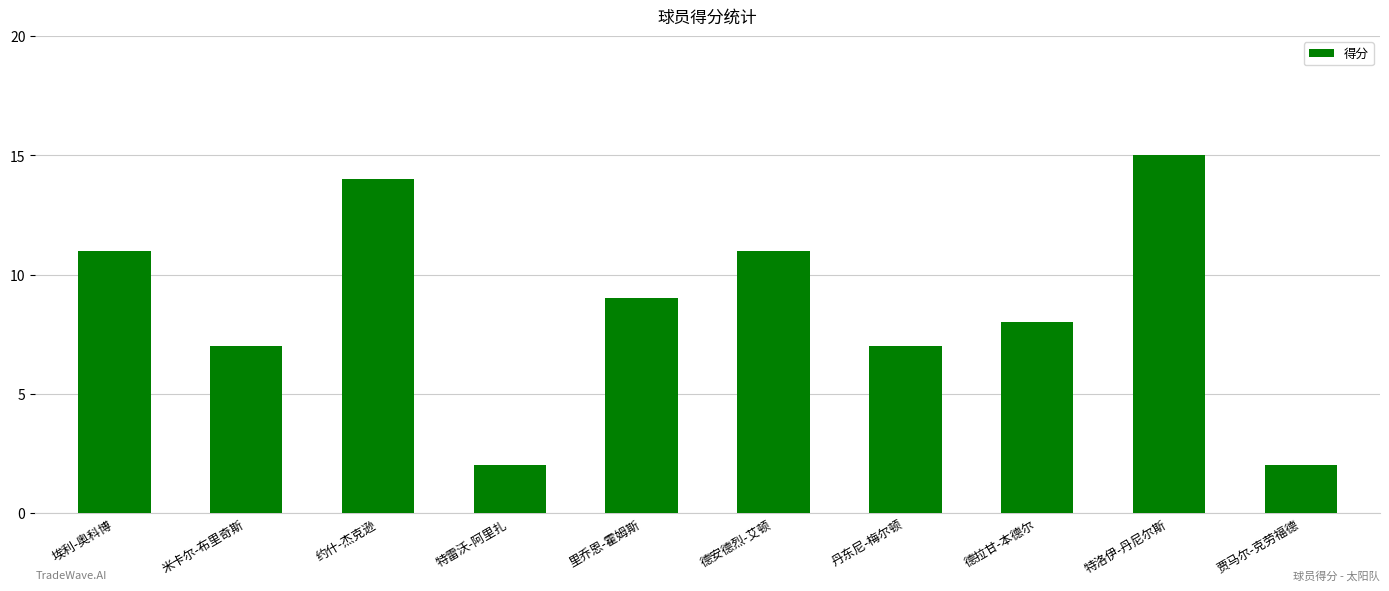

Which label corresponds to the largest value in the chart?

特洛伊-丹尼尔斯